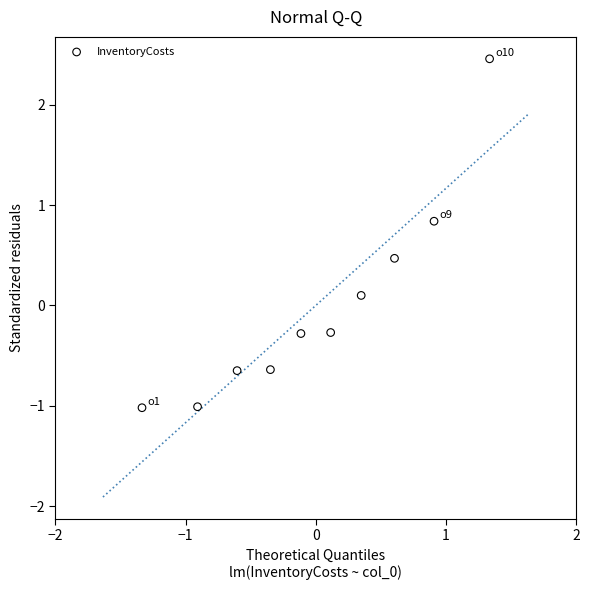

What is the range of X values (max minus min)?

2.7